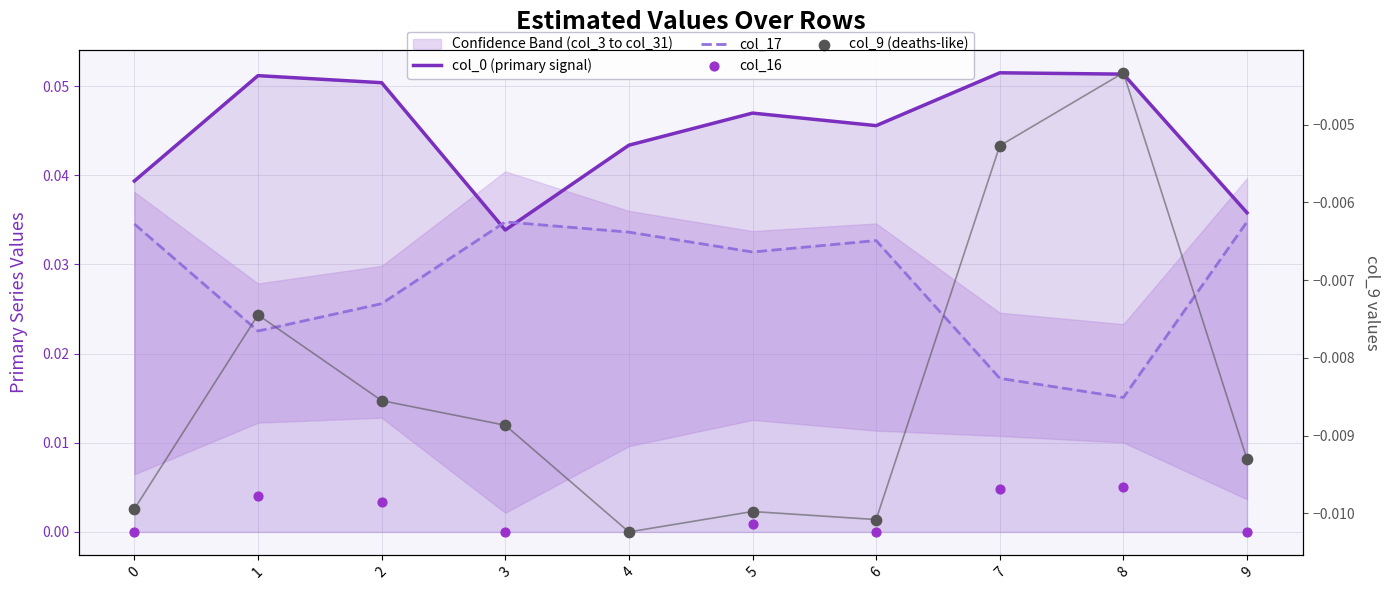

At how many categories does at least one series exceed 0?

10